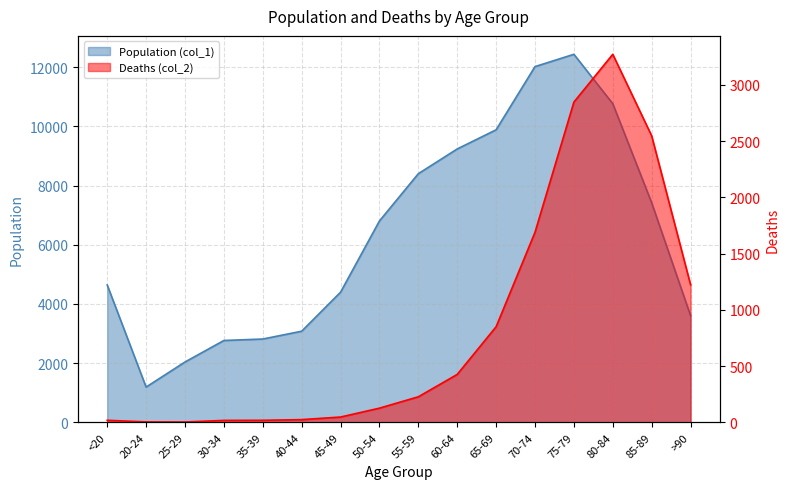

In Deaths (col_2), how many points are lower than both neighbors (excluding endpoints)?

1